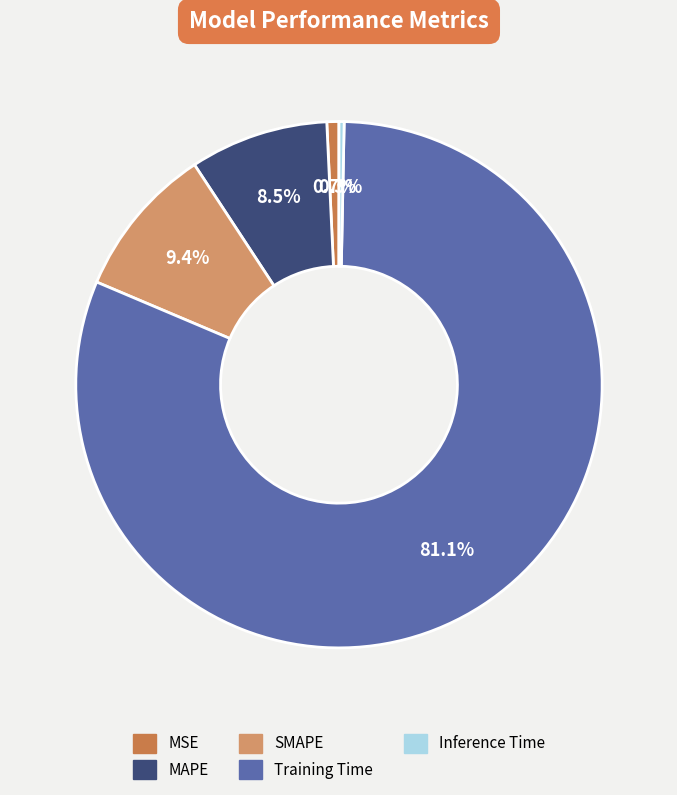

Does MSE represent more than half of the total?

No